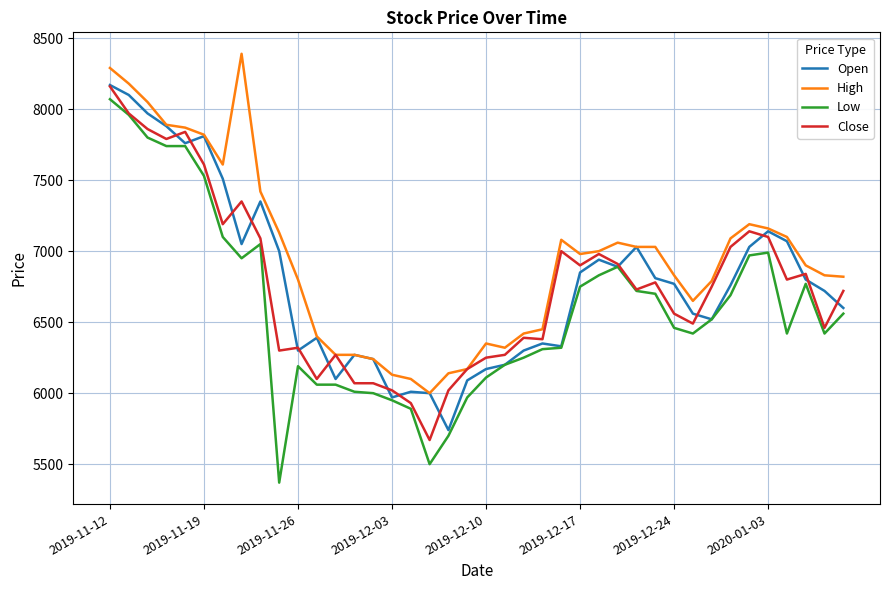

What is the minimum value shown in the chart?

5370